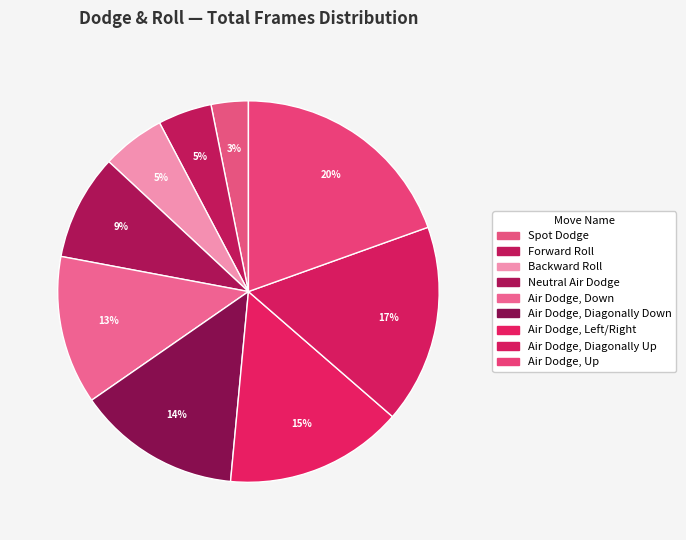

Count the number of slices in the pie.

9